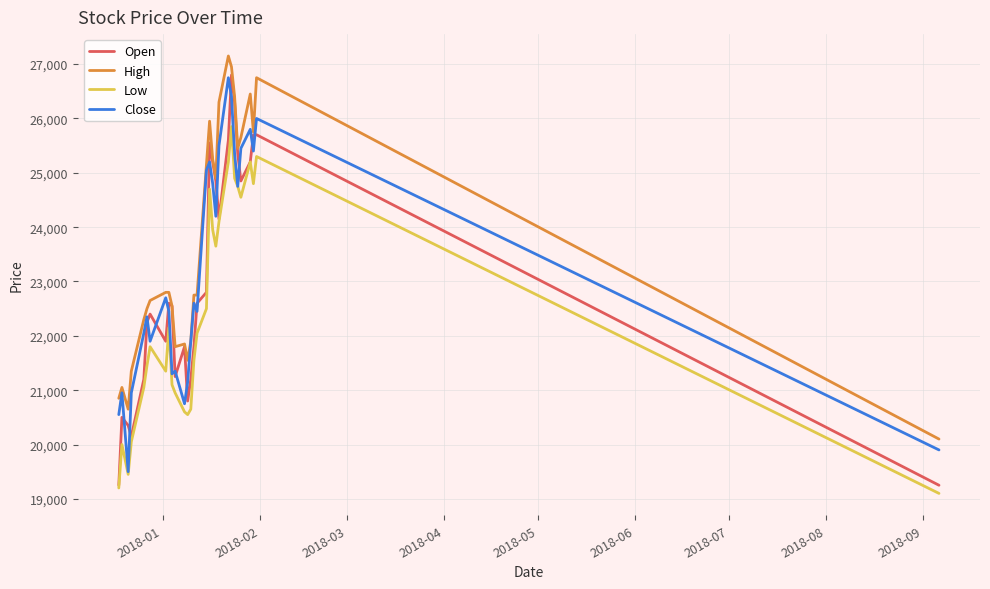

Which series has the largest total across all categories?

High